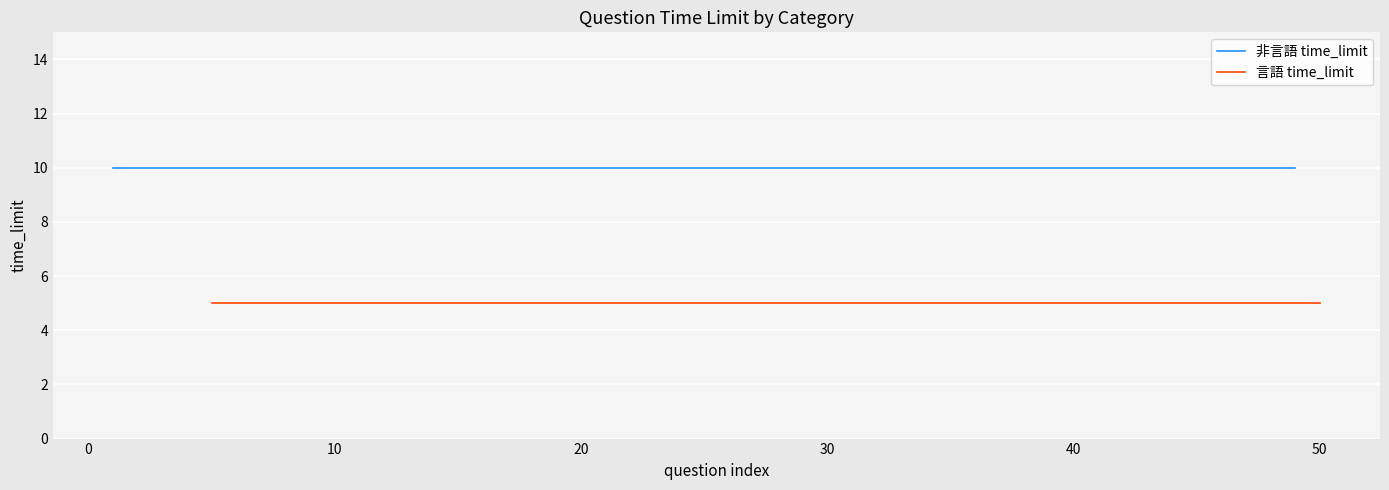

What is the difference between the highest and lowest values at 4?

5